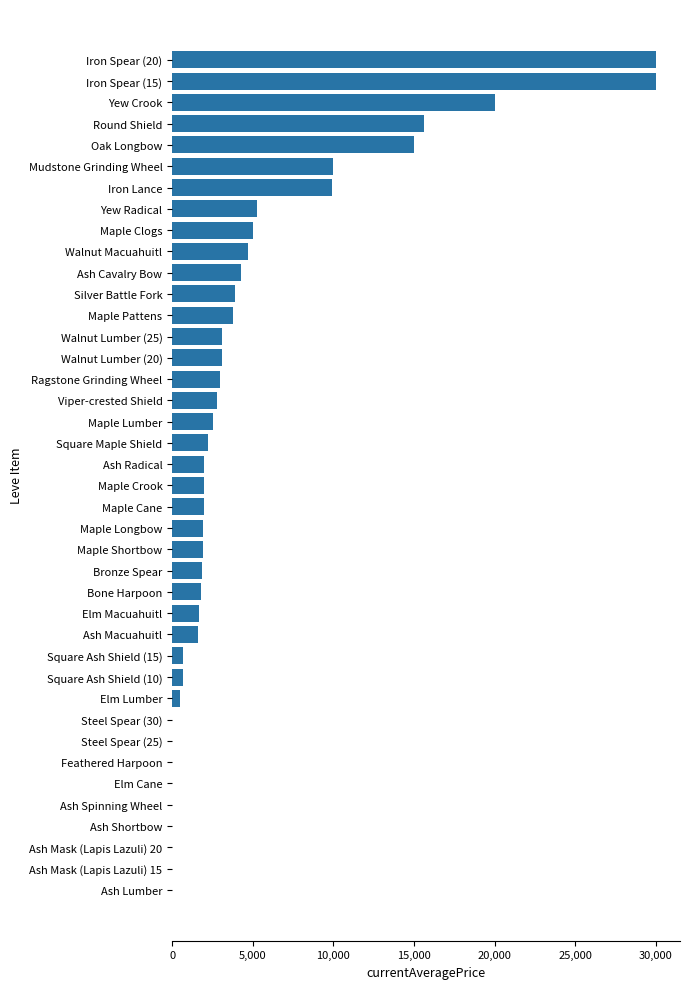

What is the greatest value displayed?

30000.0